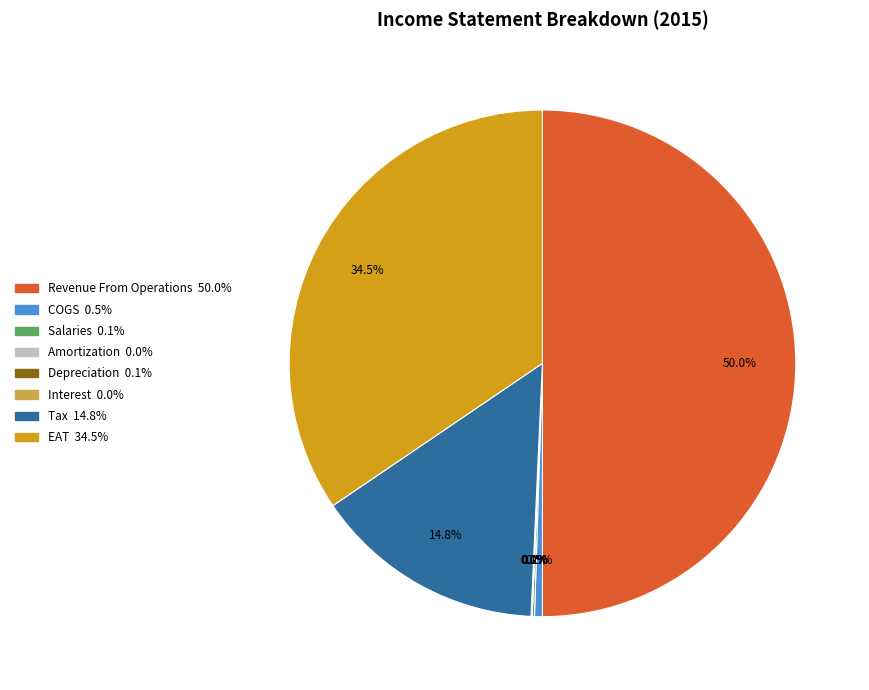

What is the largest slice in the pie chart?

Revenue From Operations